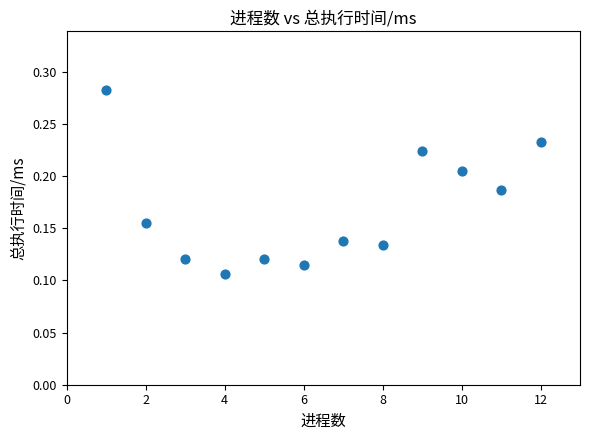

What is the average X value?

6.5